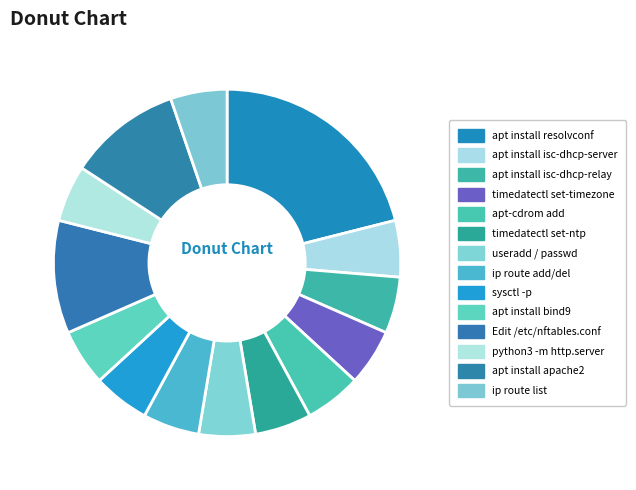

To the nearest percent, what percentage of the pie is useradd / passwd?

5%